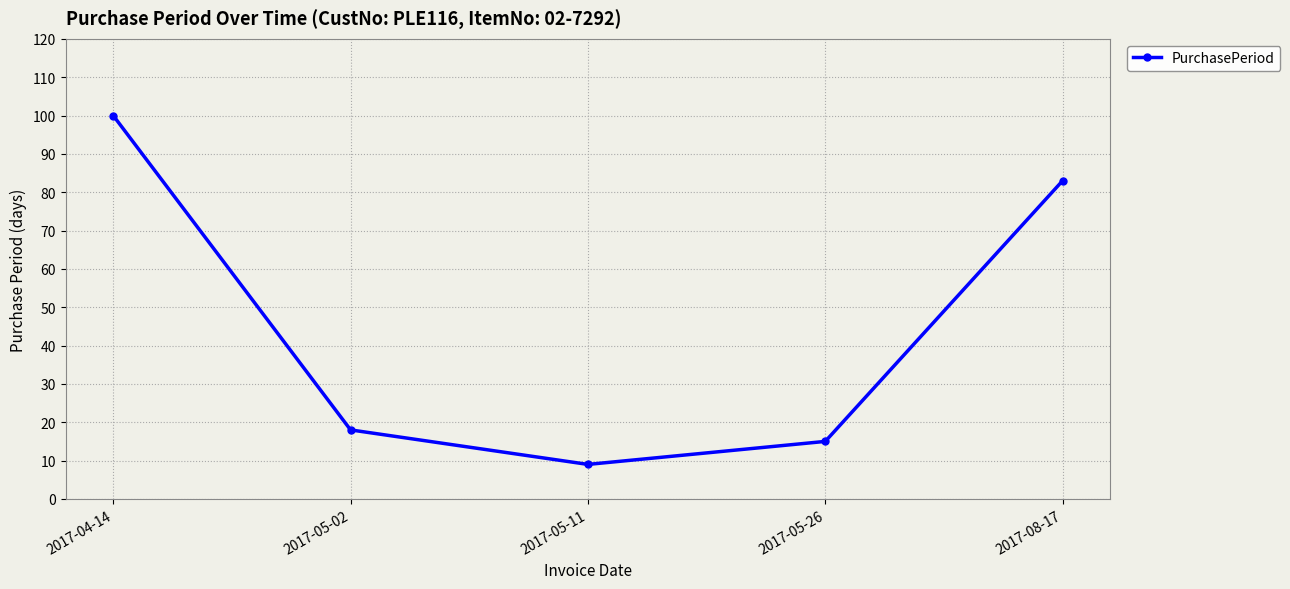

What is the change in value from 2017-05-02 to 2017-08-17?

+65